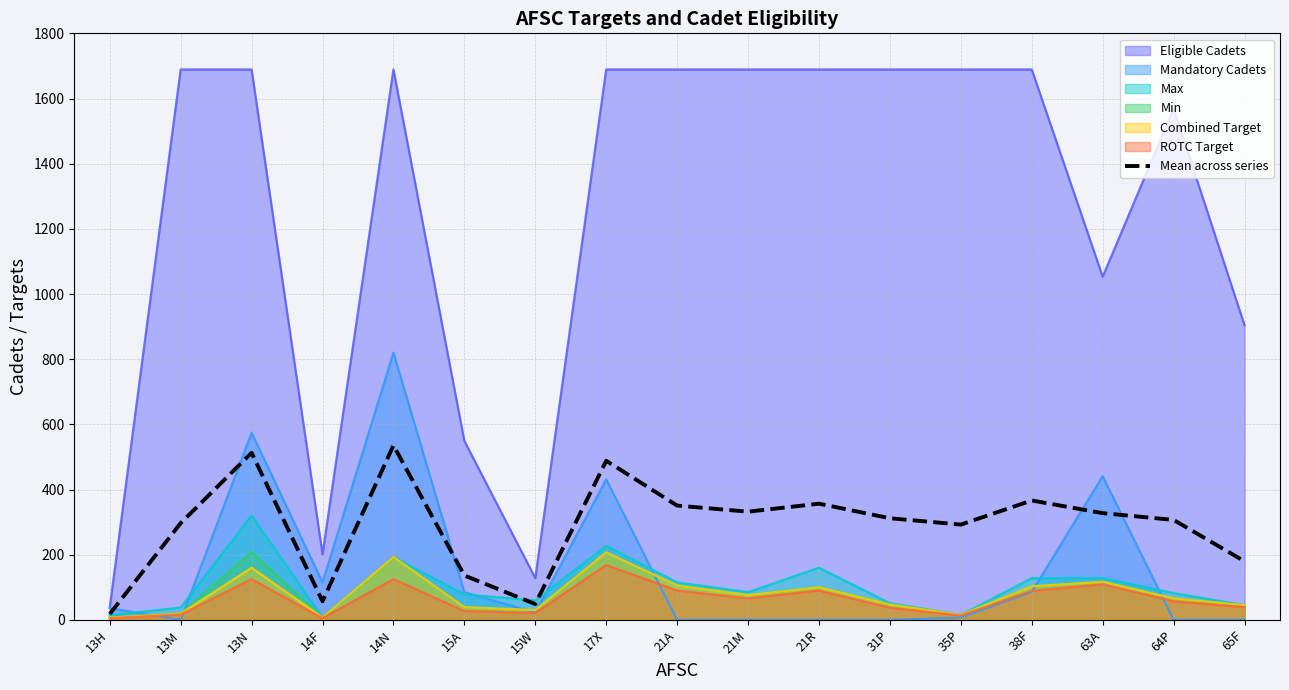

How many points are lower than both their immediate neighbors (excluding endpoints)?

4